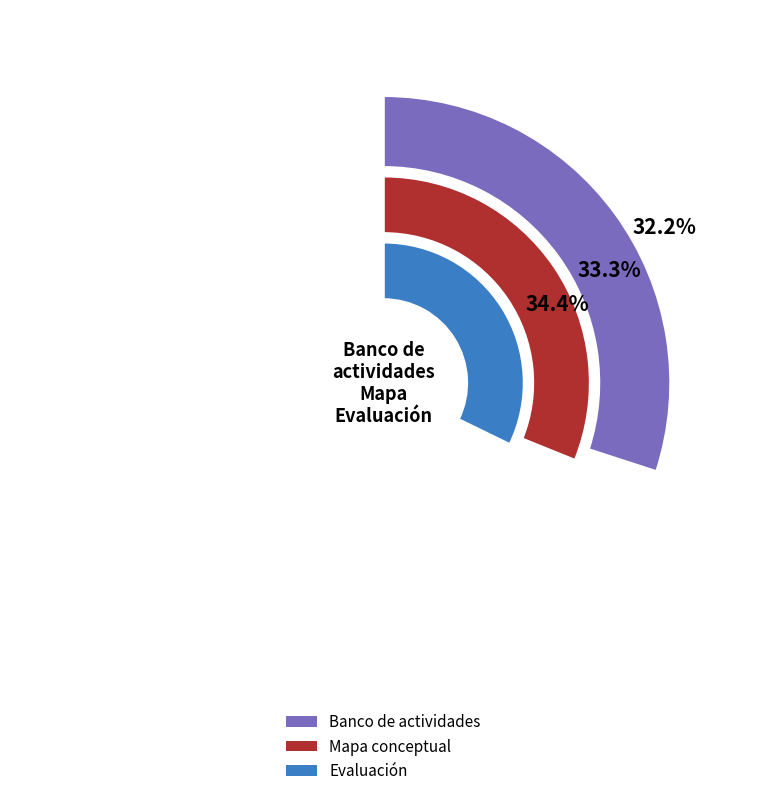

Is there a majority slice in this chart?

No